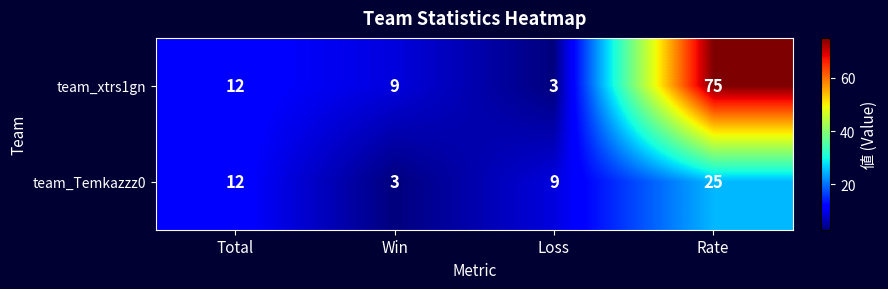

Reading left to right, transcribe all the data shown in this chart.

team_xtrs1gn: 12	9	3	75
team_Temkazzz0: 12	3	9	25